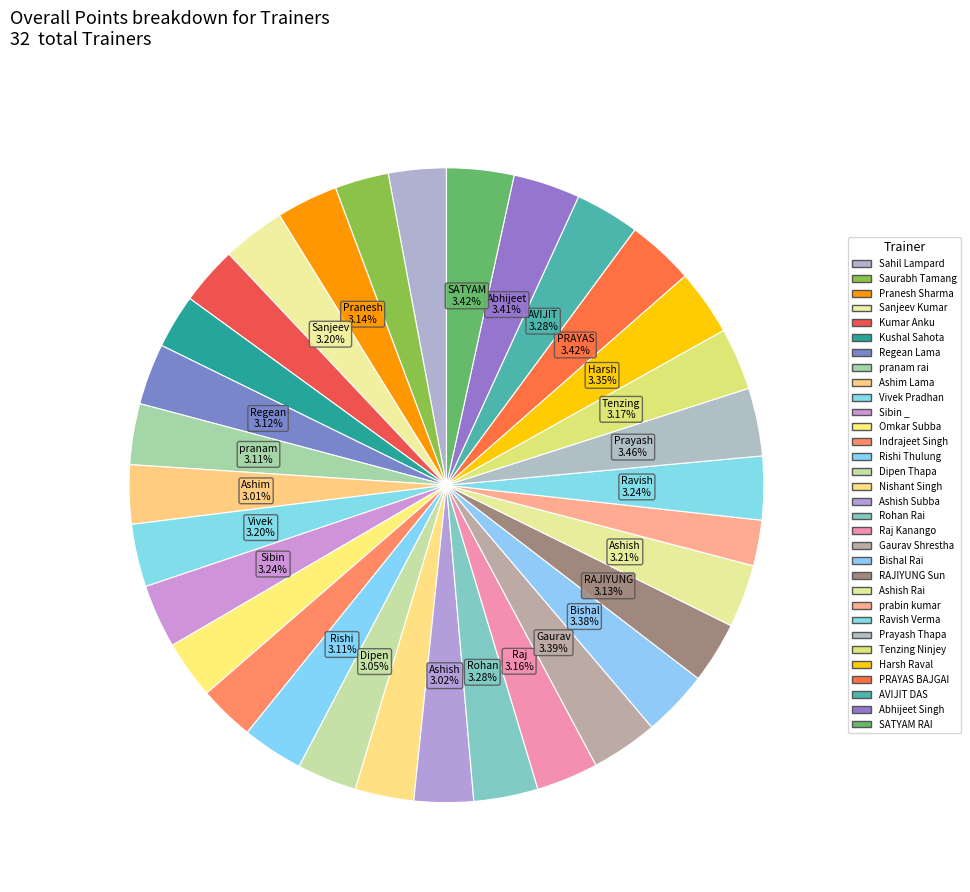

Count the number of slices in the pie.

32